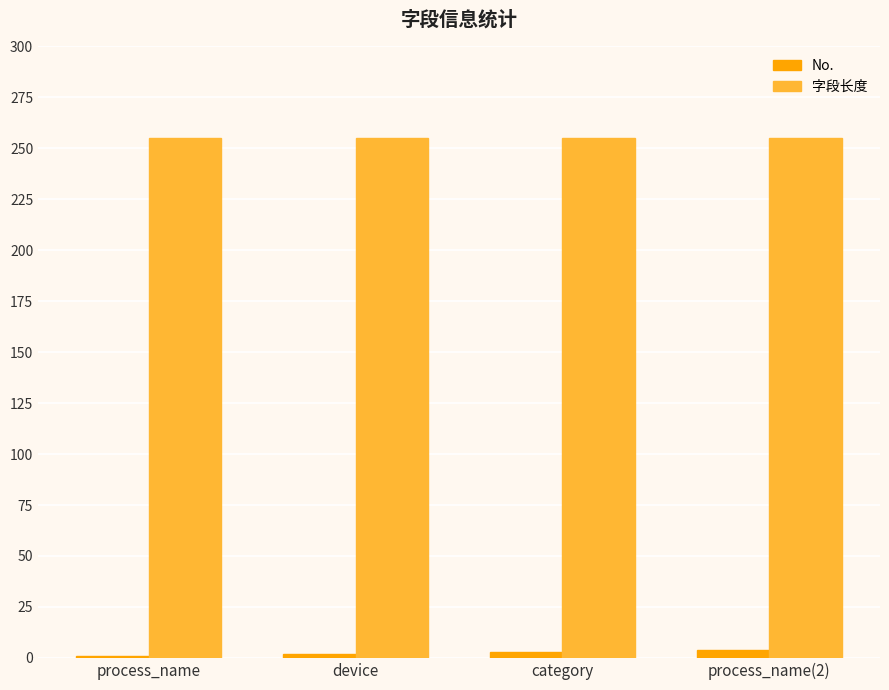

List the series in order of their overall mean, highest first.

字段长度, No.